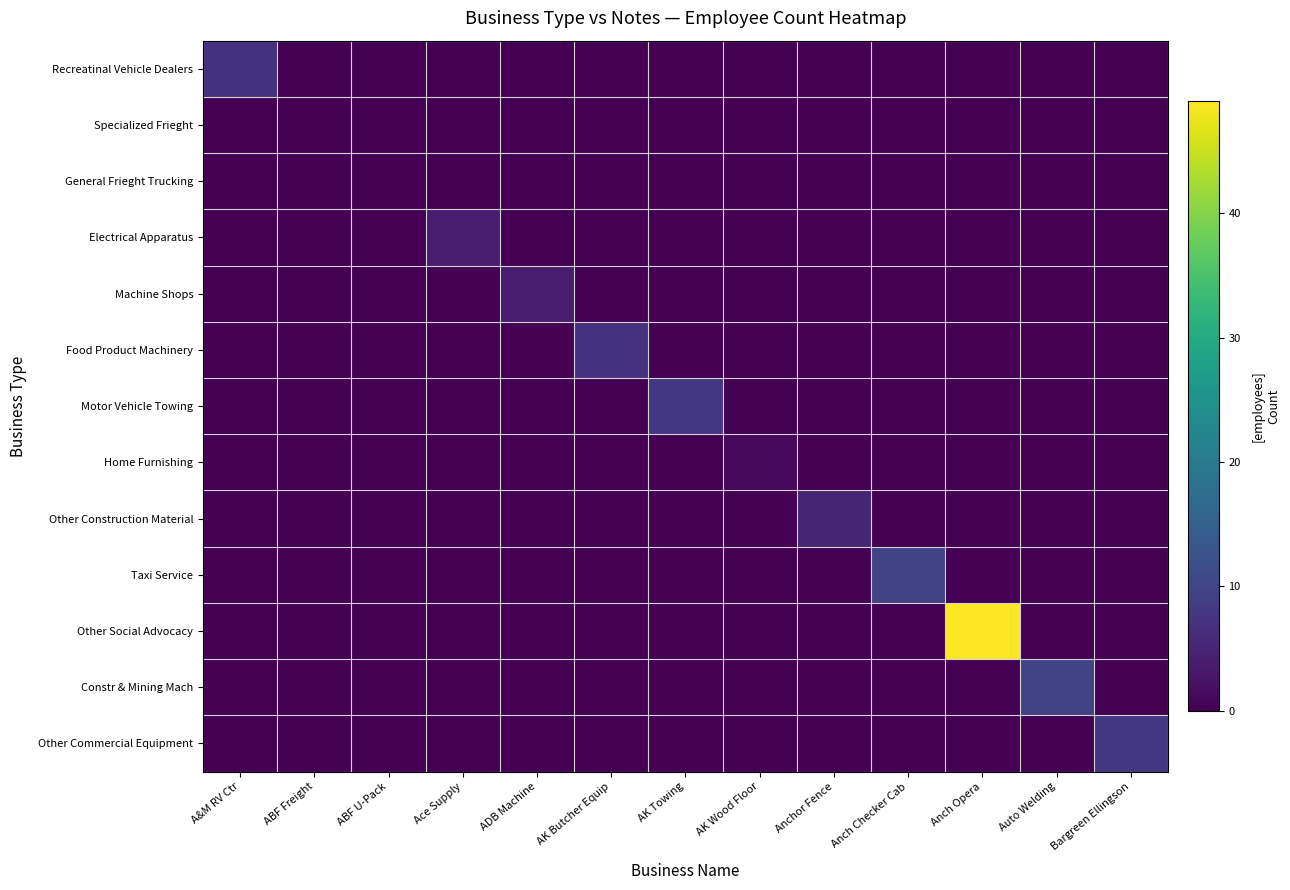

What is the difference between the highest and lowest values at Bargreen Ellingson?

8